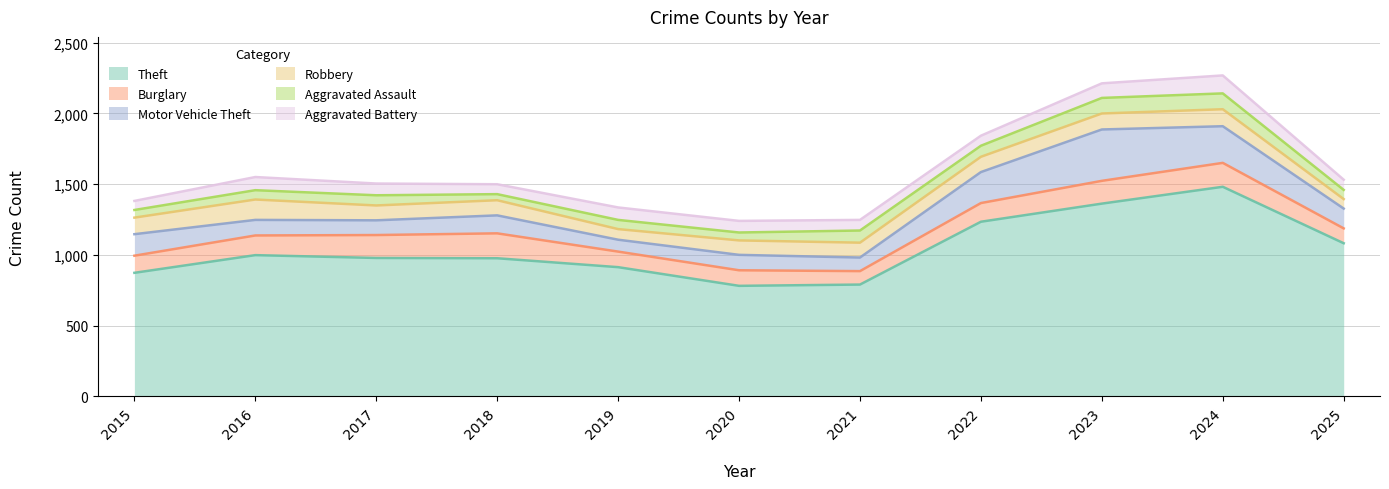

At 2023, list the series in order from smallest to largest.

Aggravated Battery, Aggravated Assault, Robbery, Burglary, Motor Vehicle Theft, Theft